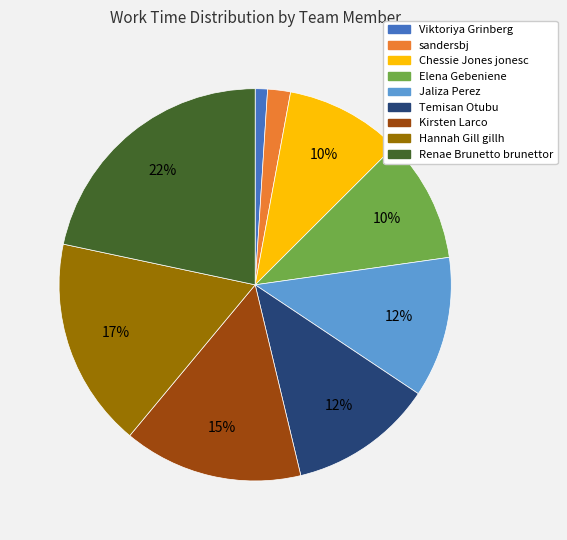

How many segments does this pie chart have?

9